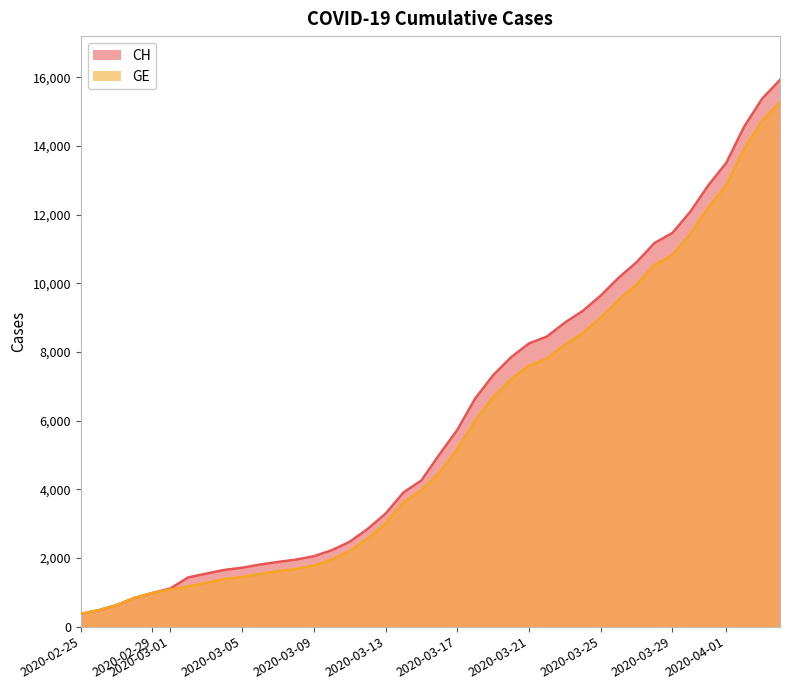

What is the difference between the maximum and minimum values in the CH series?

15551